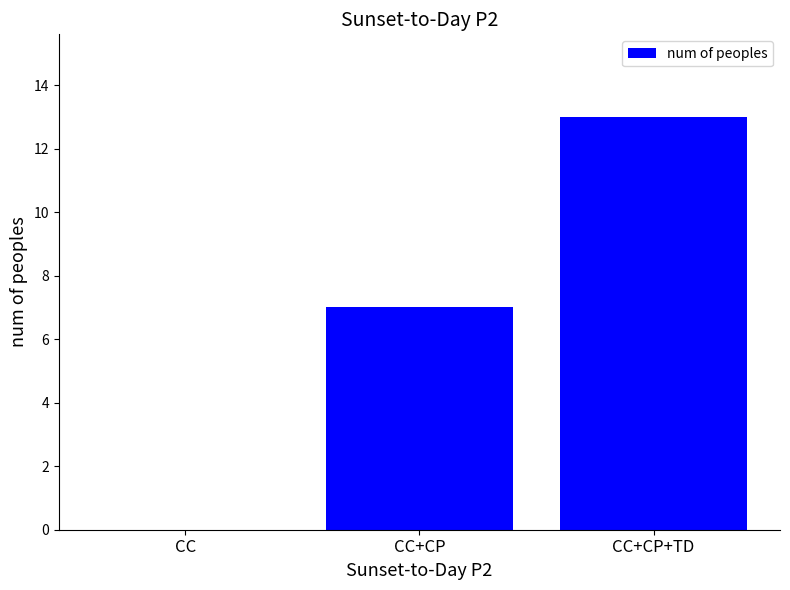

The chart shows a value of 13 at CC+CP+TD. True or false?

True